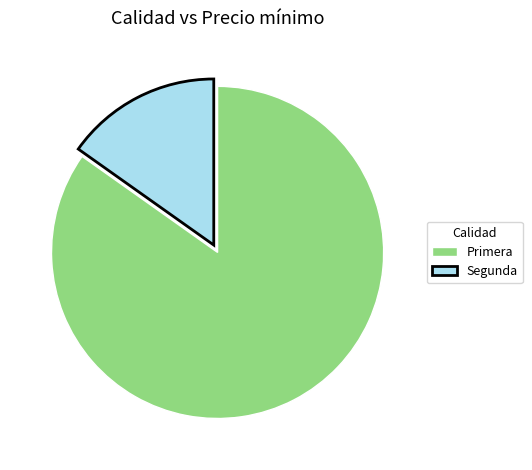

Does Segunda represent more than half of the total?

No